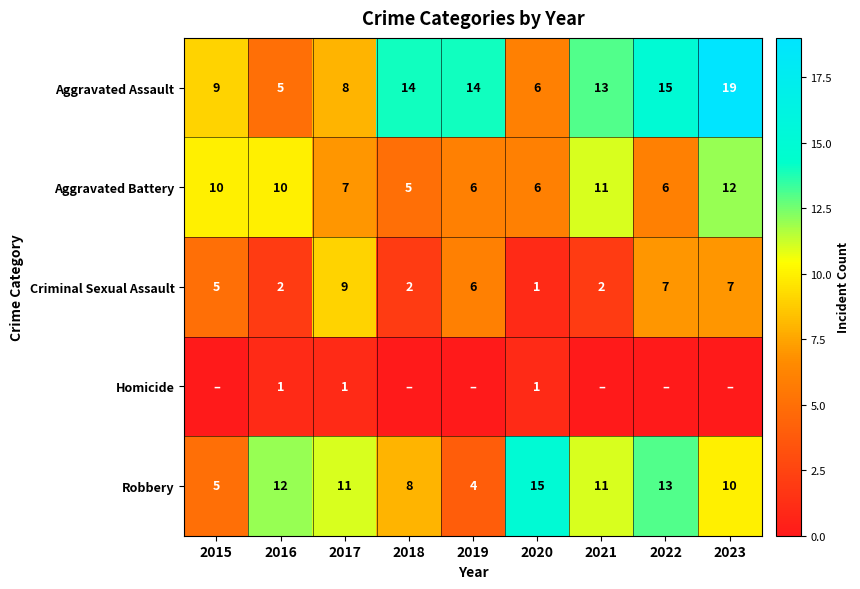

The Aggravated Assault series shows 14 at 2015. True or false?

False